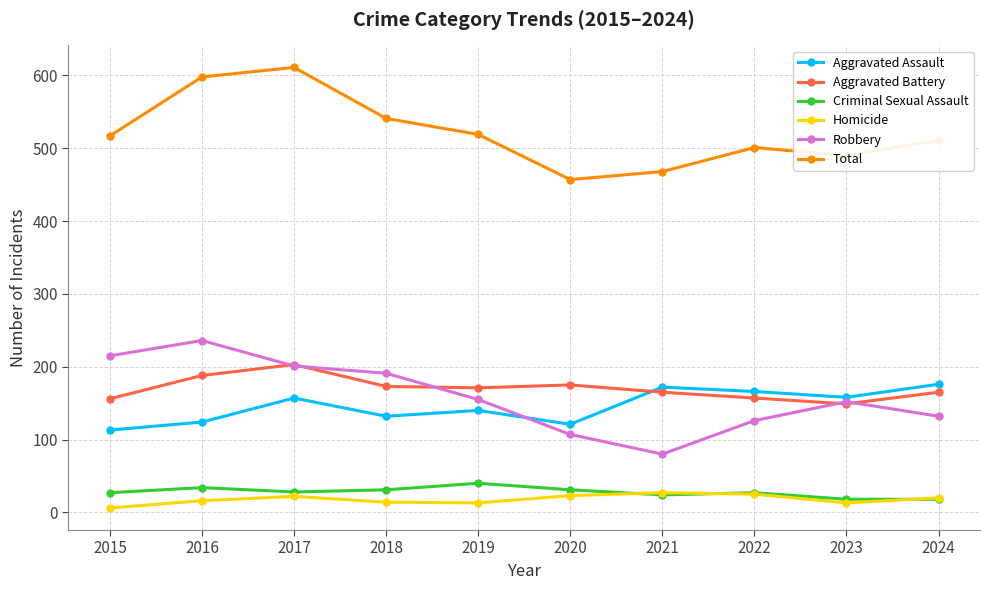

Which series changed the most between 2015 and 2017?

Total